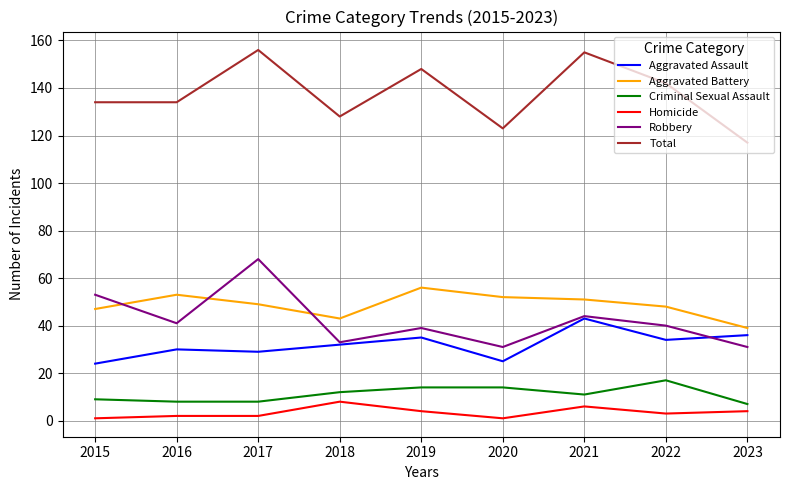

Does the chart have visible grid lines?

Yes